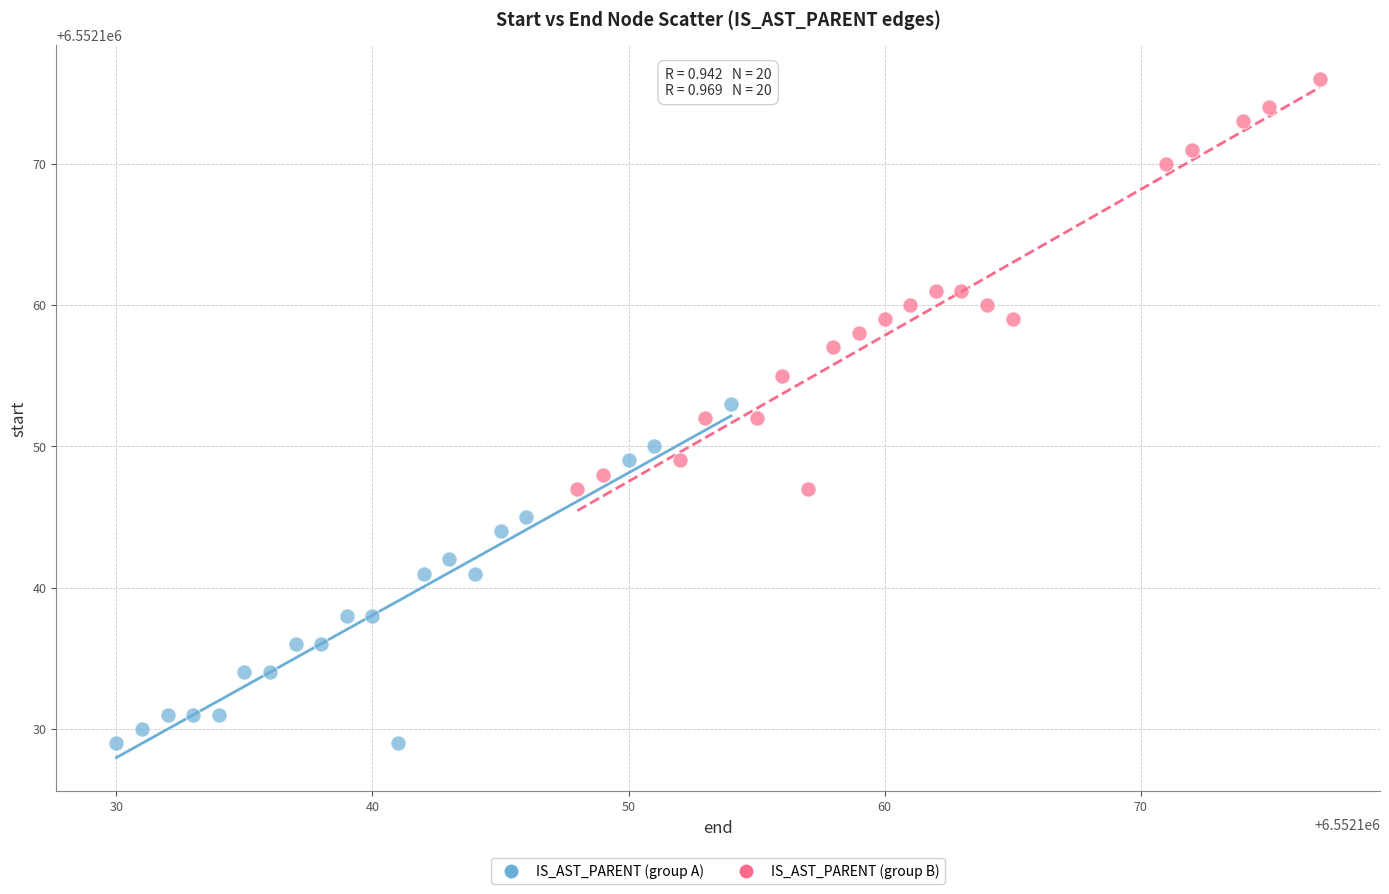

Which series has the widest spread of Y values?

IS_AST_PARENT (group B)